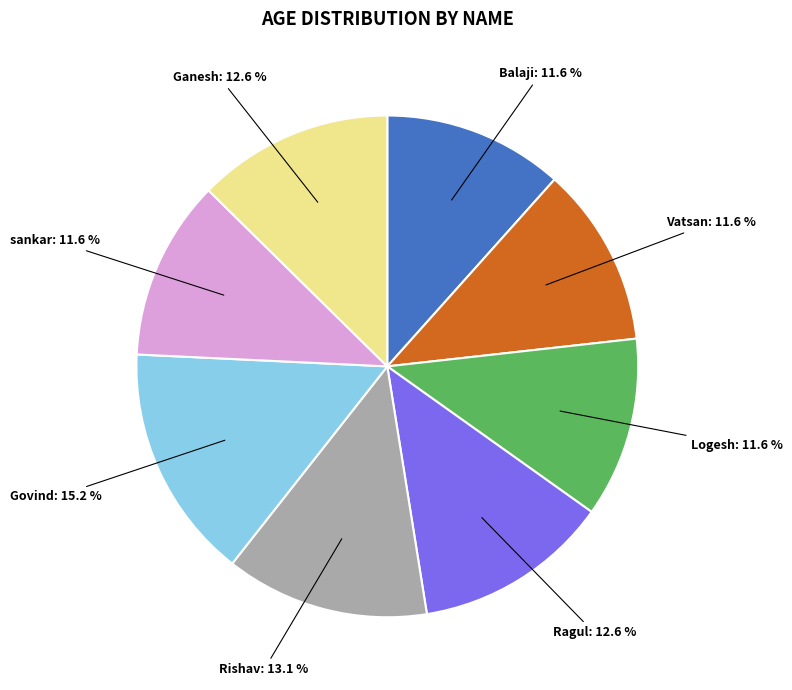

Does any single category account for the majority?

No